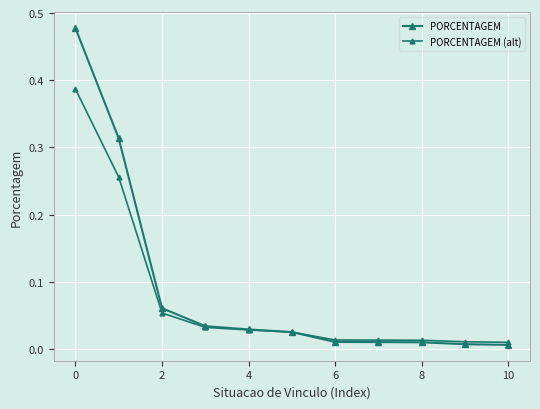

Rank the series by their average value, from highest to lowest.

PORCENTAGEM, PORCENTAGEM (alt)